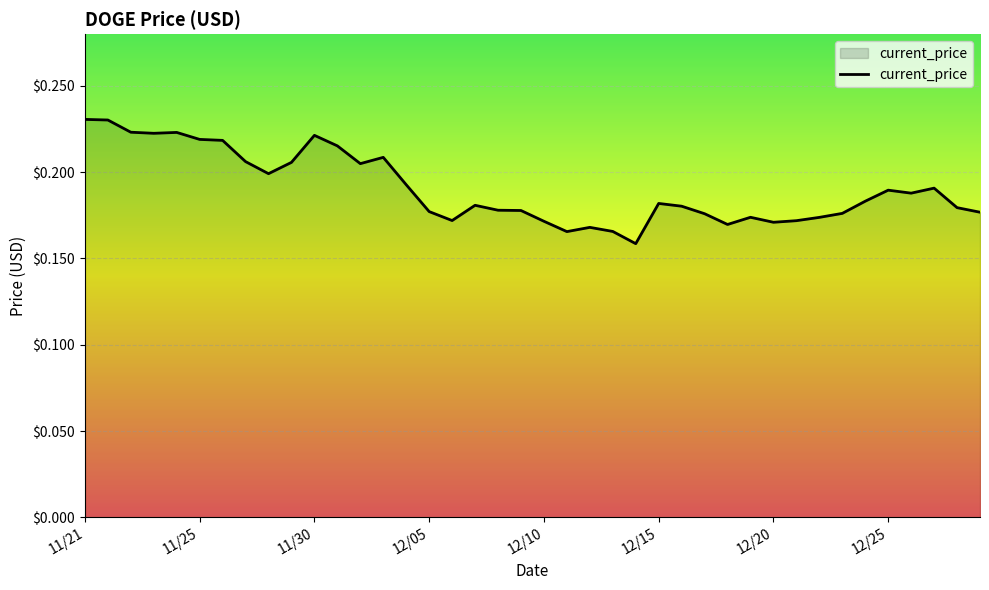

True or false: the data shows 0.3 at 12/25.

False